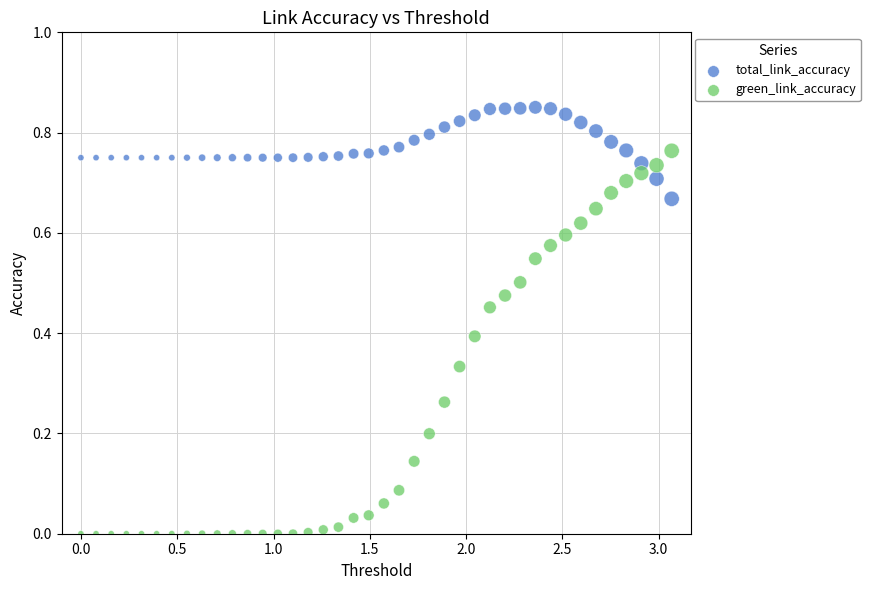

Which series has the widest spread of Y values?

green_link_accuracy